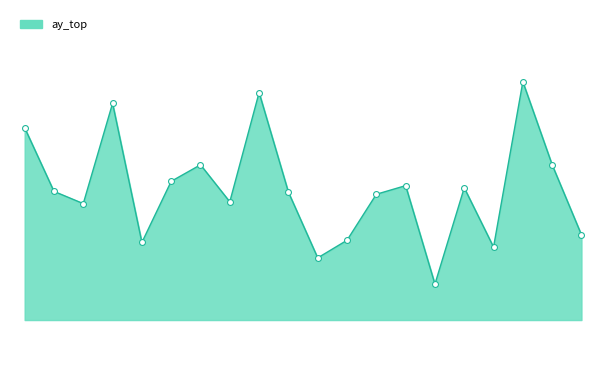

Does the chart have visible grid lines?

No